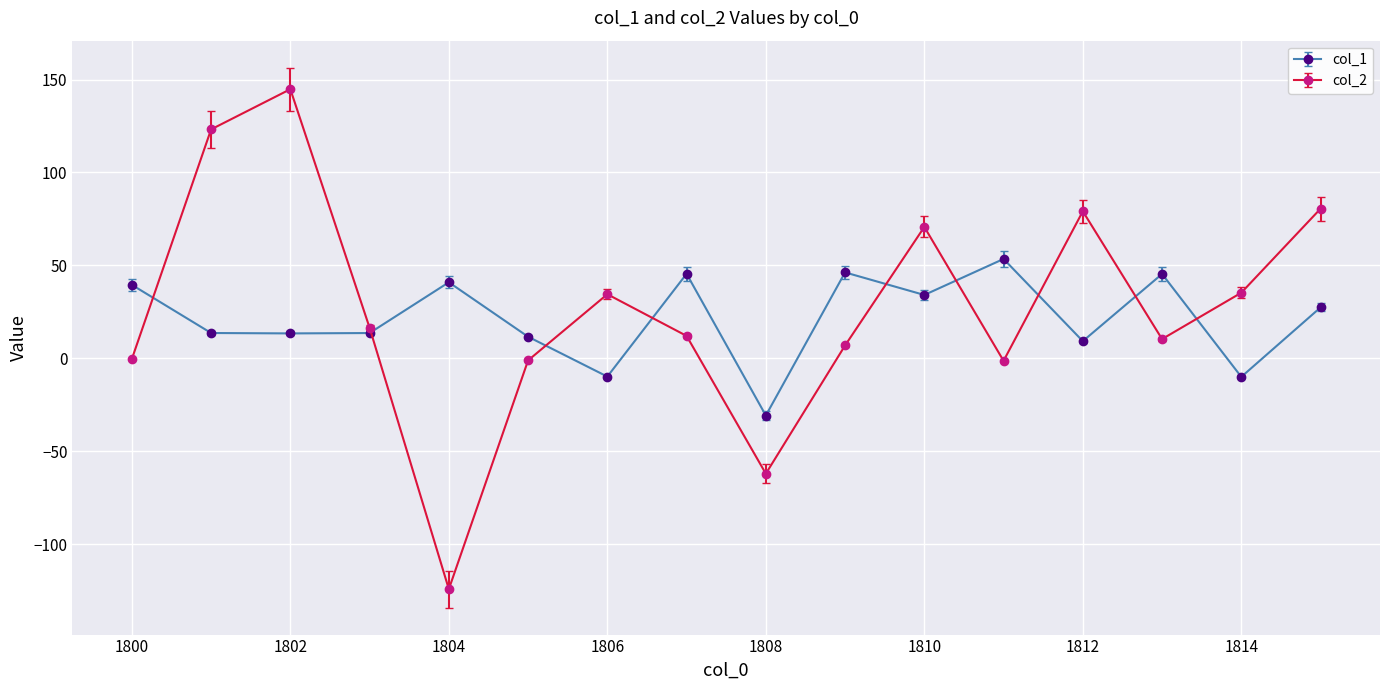

What is the highest value of the col_1 series?

53.5